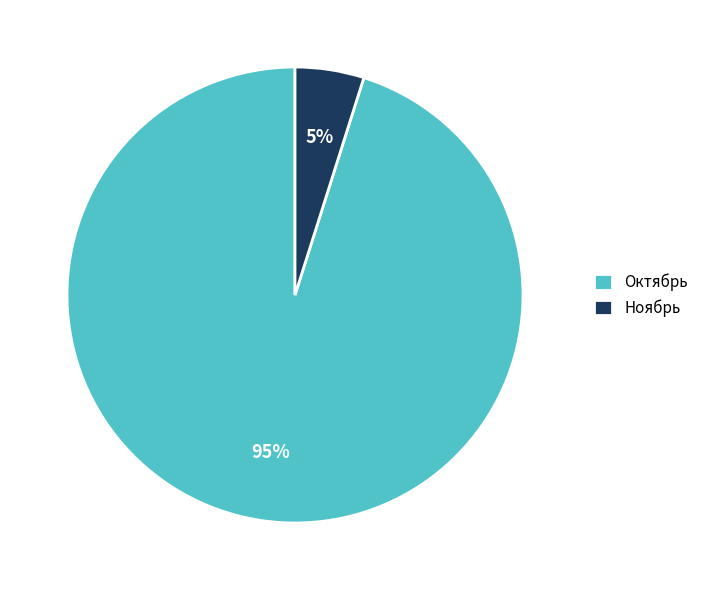

Which slice represents more than half of the pie?

Октябрь